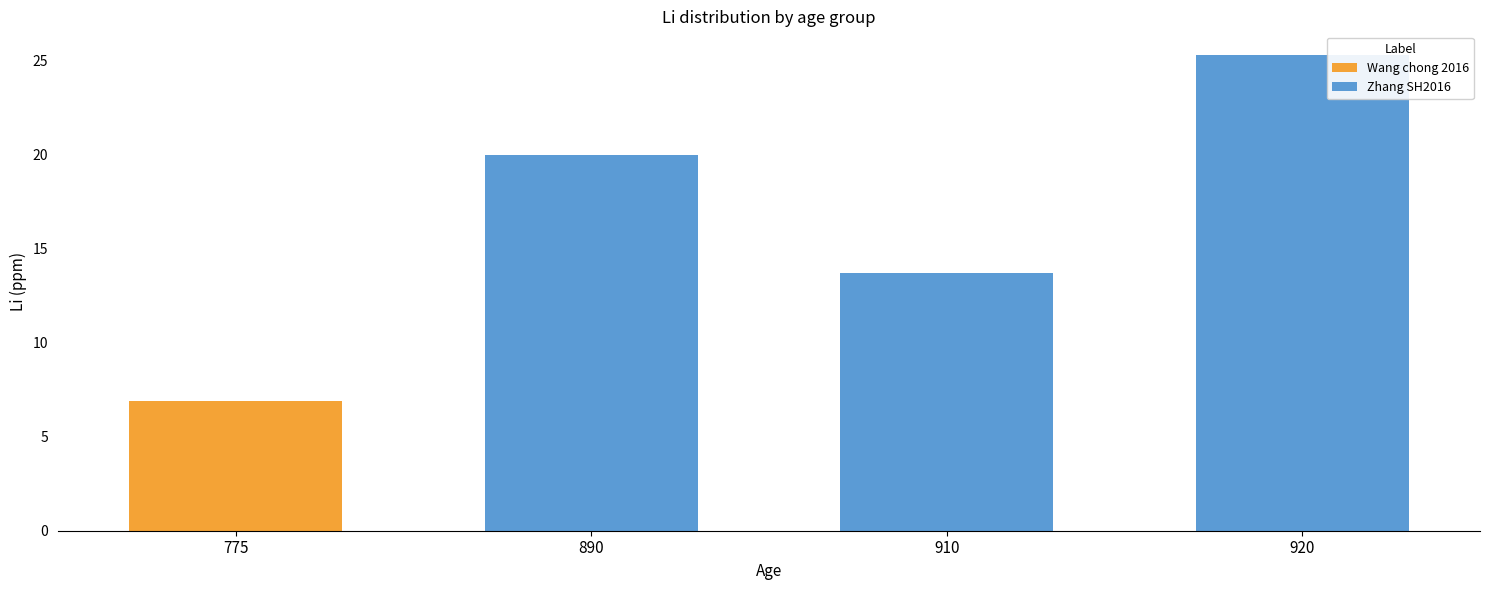

What is the sum of the Wang chong 2016 values at 920 and 775?

6.9